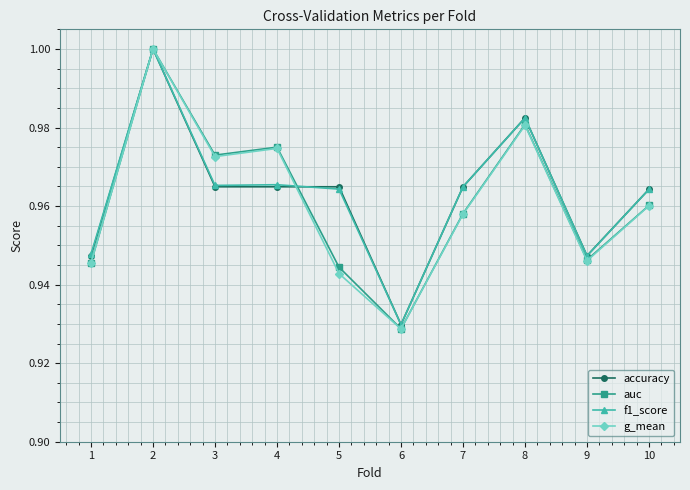

Which category has the lowest value in the auc series?

6